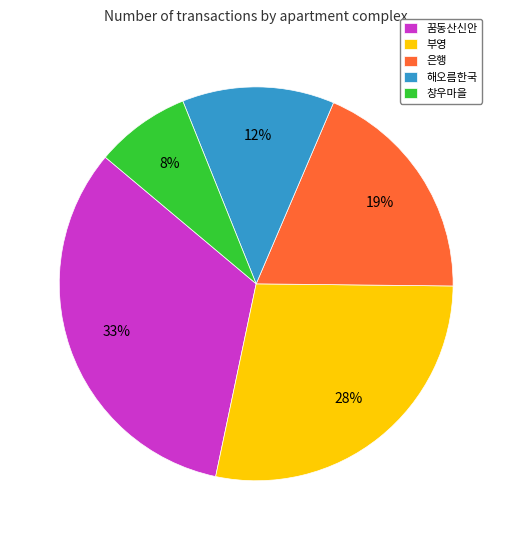

True or false: 해오름한국 accounts for 12% of the total.

True